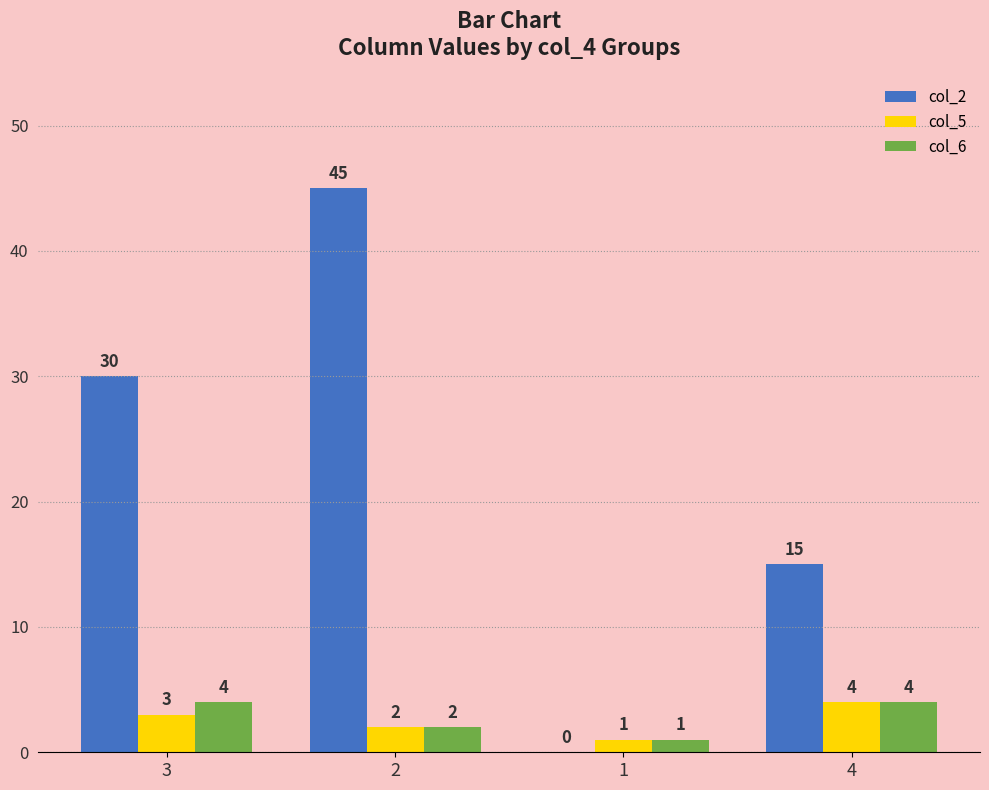

Reading left to right, list all the values displayed in this chart.

col_2: 3=30	2=45	1=0	4=15
col_5: 3=3	2=2	1=1	4=4
col_6: 3=4	2=2	1=1	4=4